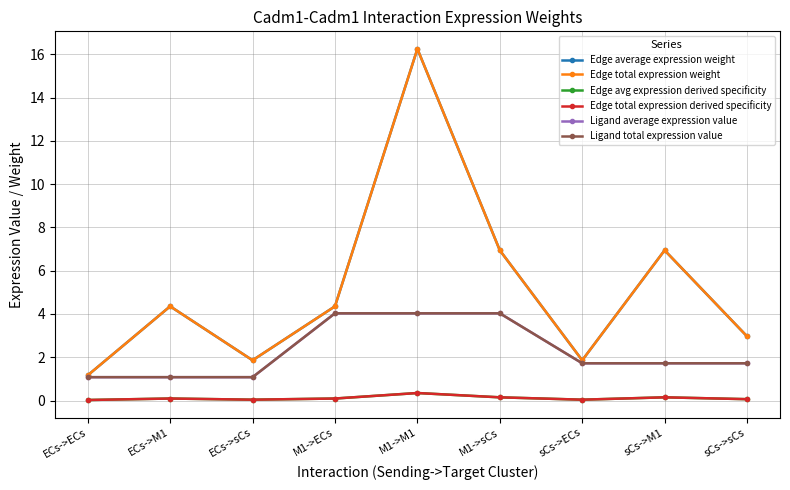

What is the difference between the maximum and second lowest values in the Edge total expression weight series?

14.4